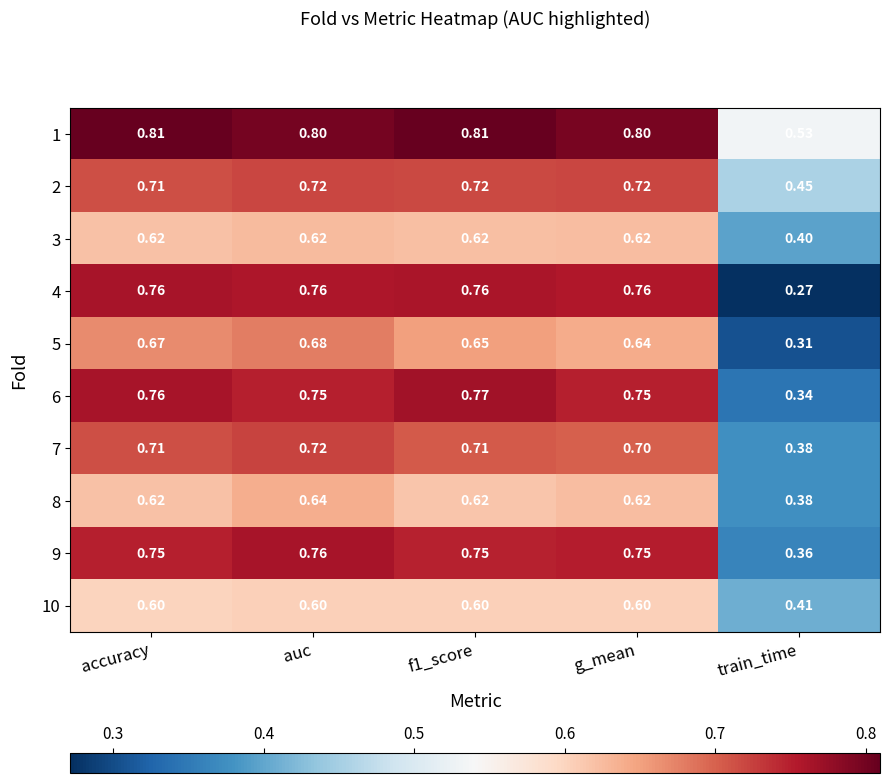

At which category is the sum across all series the highest?

auc